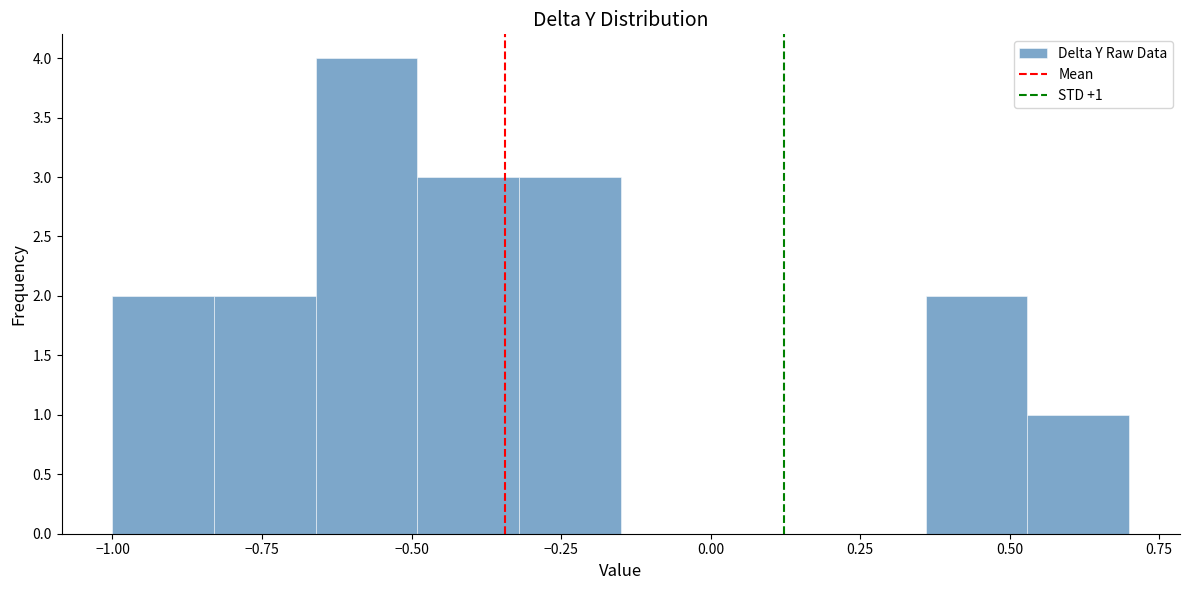

Read against the x-axis, roughly where is the centre of the tallest bar?

-0.55